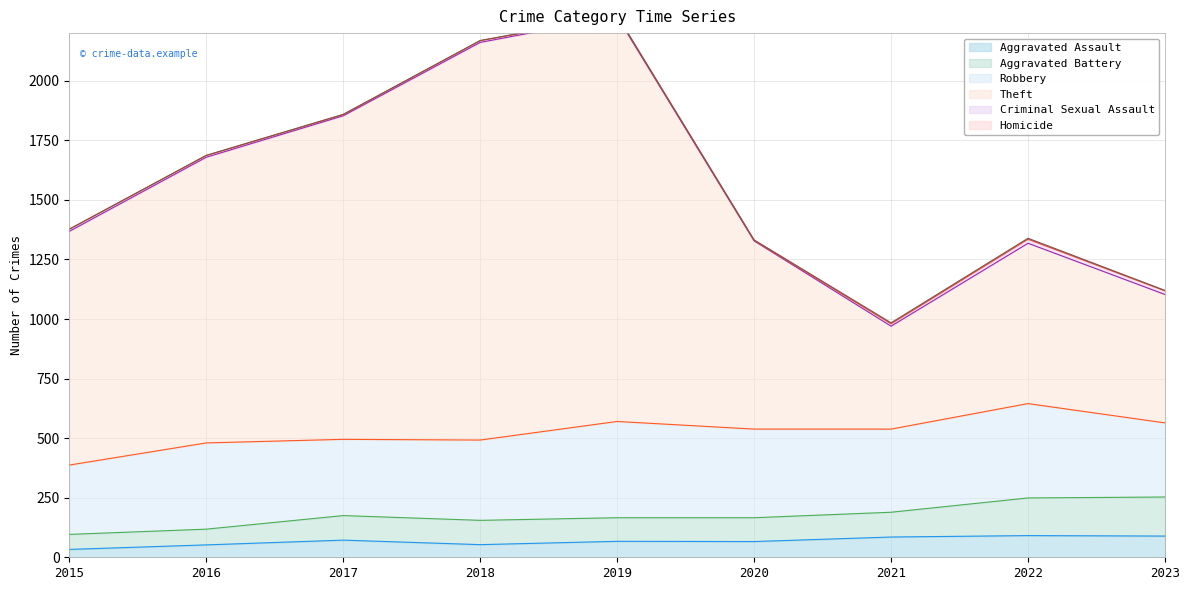

What is the difference between the highest and lowest values at 2015?

1335